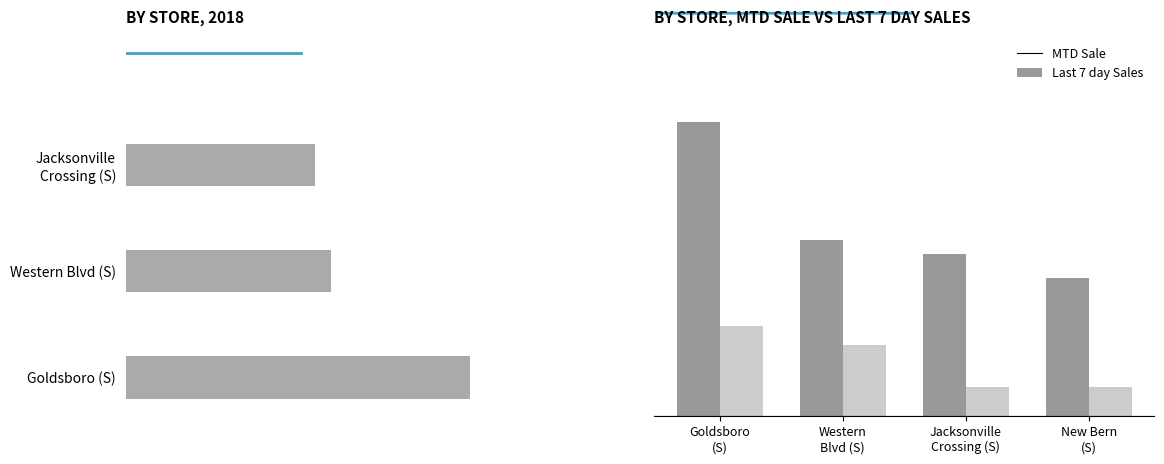

Which series has the largest range (max minus min)?

MTD Sale